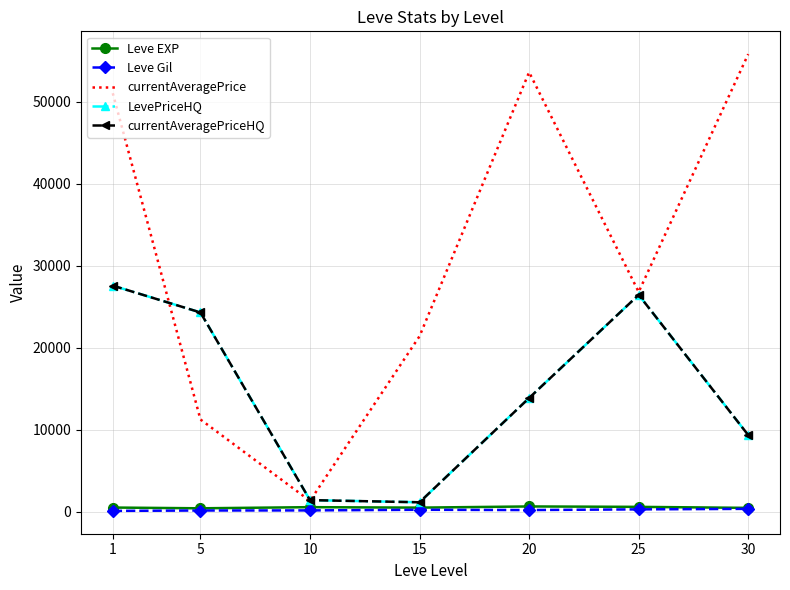

What is the difference between the second highest and second lowest values in the currentAveragePriceHQ series?

25022.7